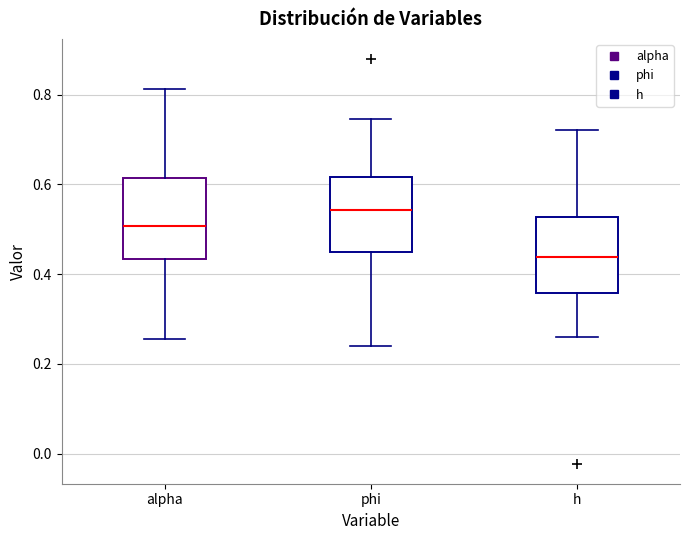

Reading left to right, transcribe this box plot: for each box, give where its median line is, the range the box spans, and where its two whiskers end, as read against the y-axis. The values are not printed on the chart, so give them approximately, as read against the axis.

alpha: median 0.50, box 0.44 to 0.62, whiskers 0.26 to 0.82
phi: median 0.54, box 0.44 to 0.62, whiskers 0.24 to 0.74
h: median 0.44, box 0.36 to 0.52, whiskers 0.26 to 0.72